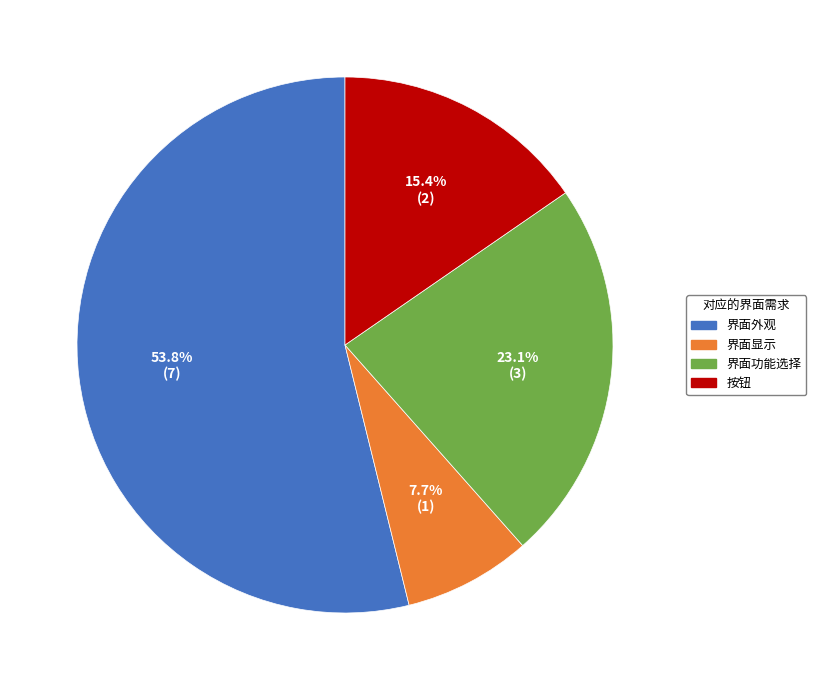

To the nearest percent, what is the difference between the largest and smallest slice percentages?

46%